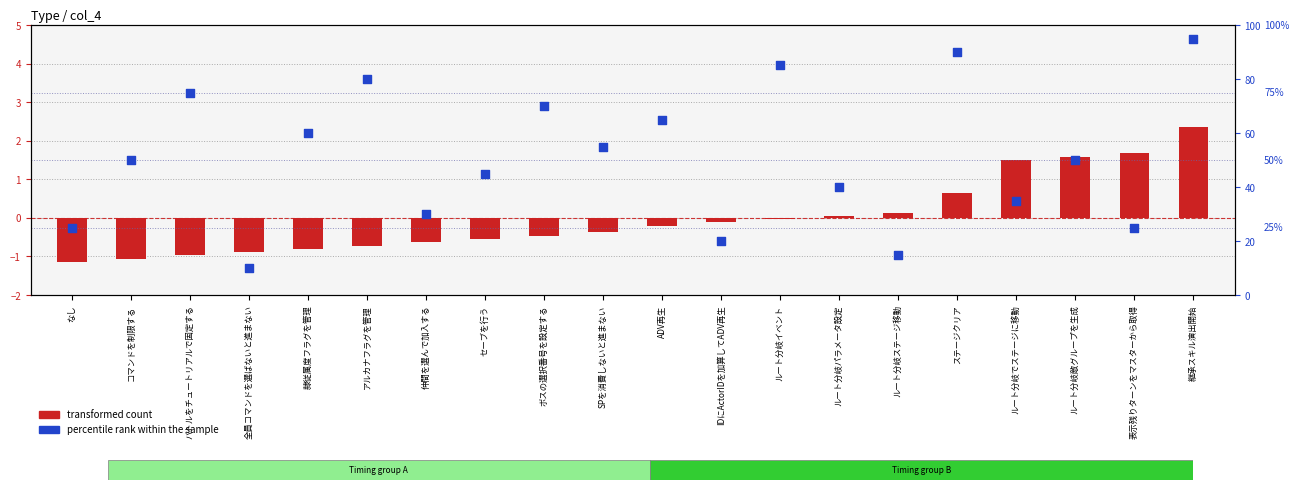

Which series has the largest total across all categories?

percentile rank within the sample